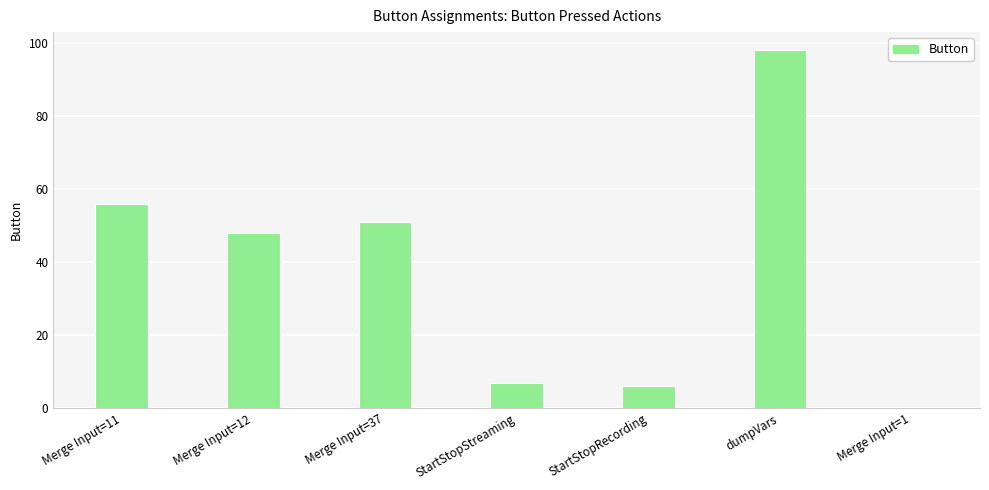

The value at dumpVars is 163. True or false?

False